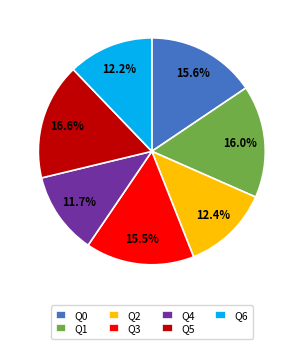

To the nearest percent, what portion does Q5 represent?

17%